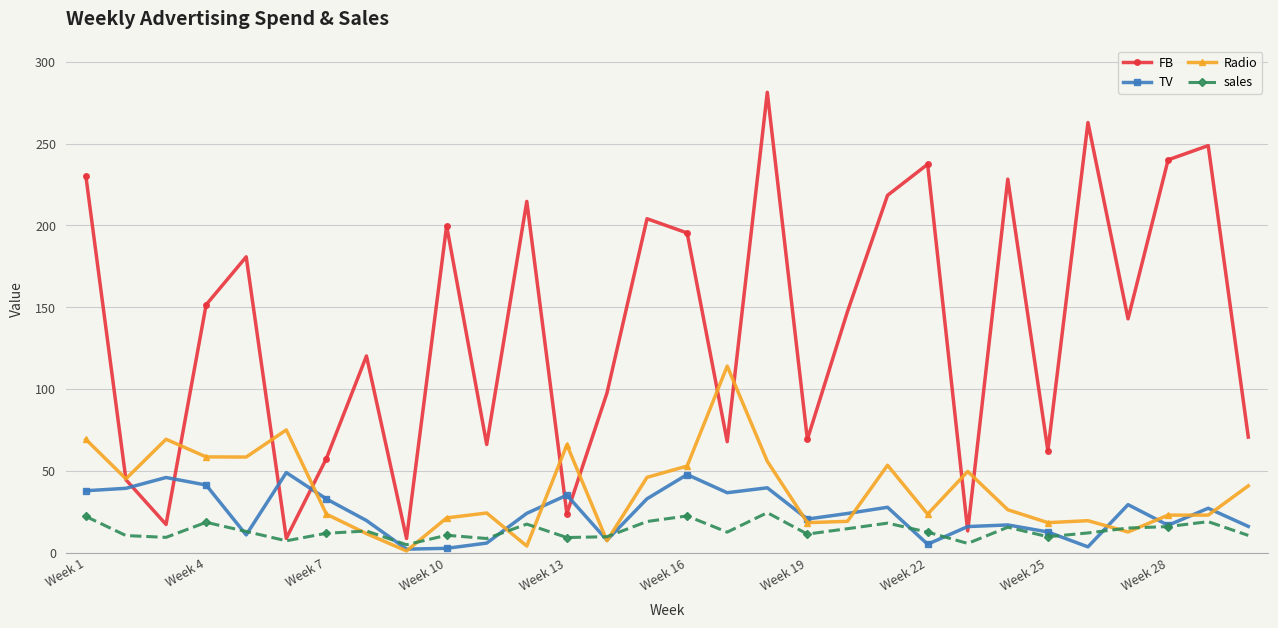

Count the number of categories in the chart.

30